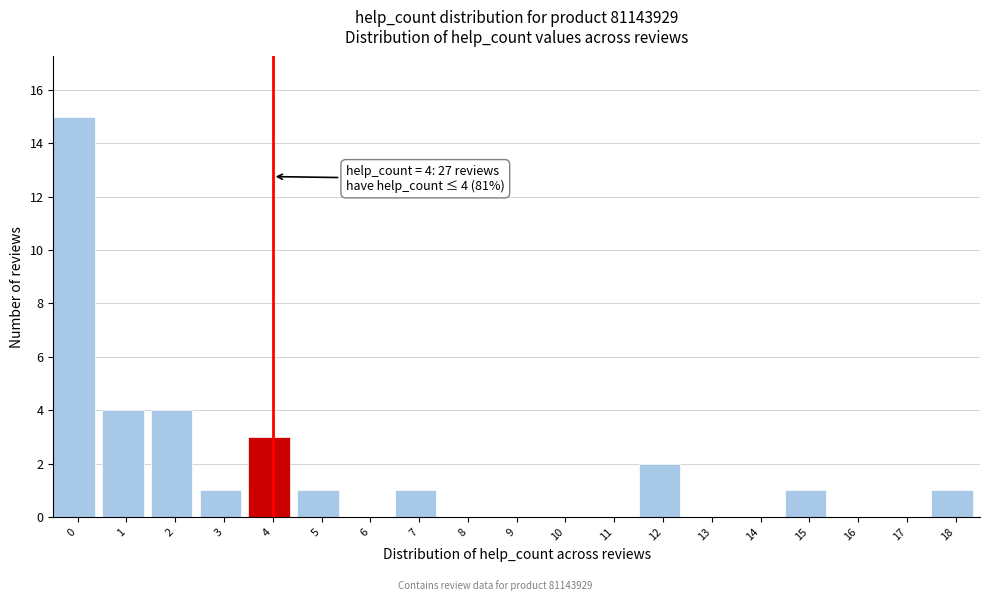

Reading left to right, list all the values displayed in this chart.

0=15	1=4	2=4	3=1	4=3	5=1	6=0	7=1	8=0	9=0	10=0	11=0	12=2	13=0	14=0	15=1	16=0	17=0	18=1